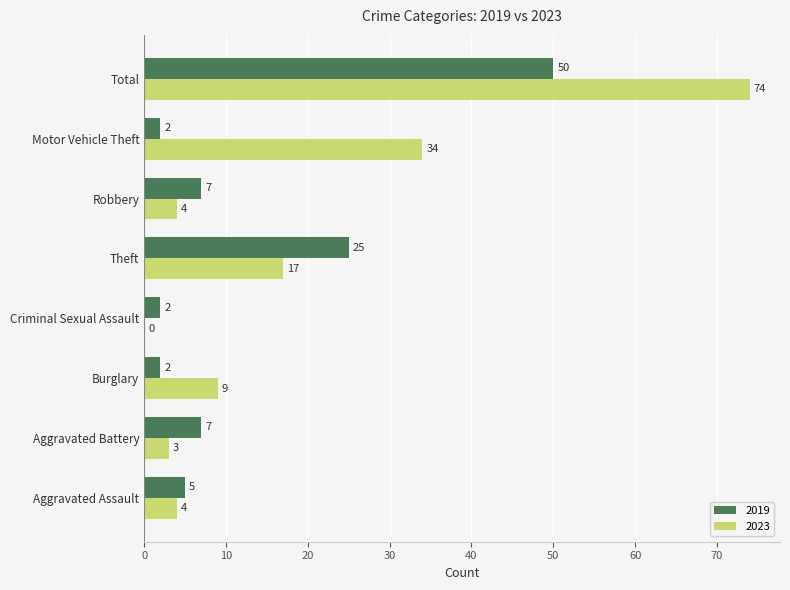

What is the sum of all 2019 values?

100